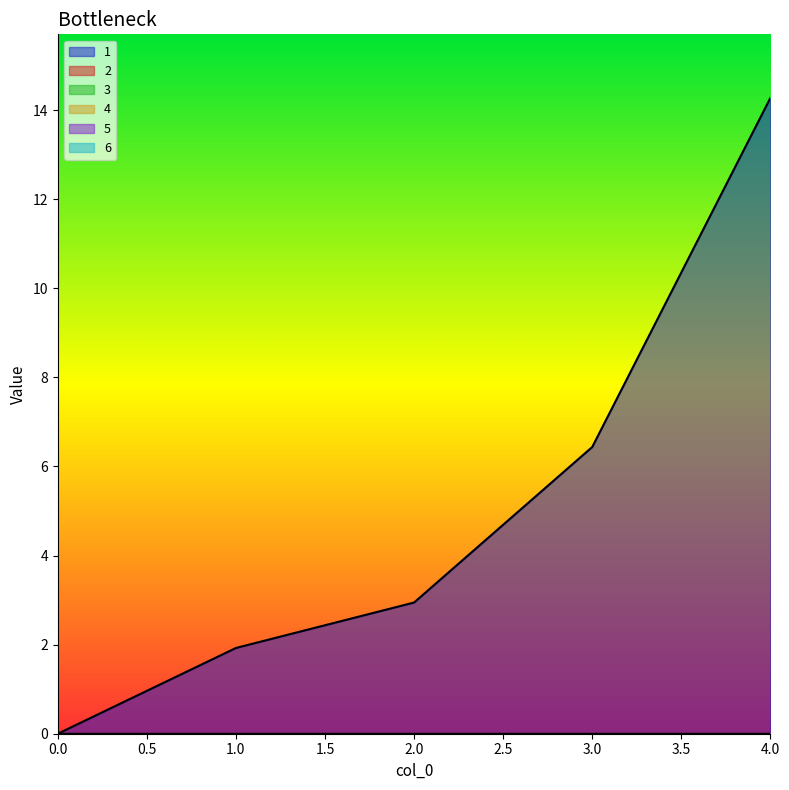

List the labels in order of 4 value, largest first.

0, 1, 2, 3, 4